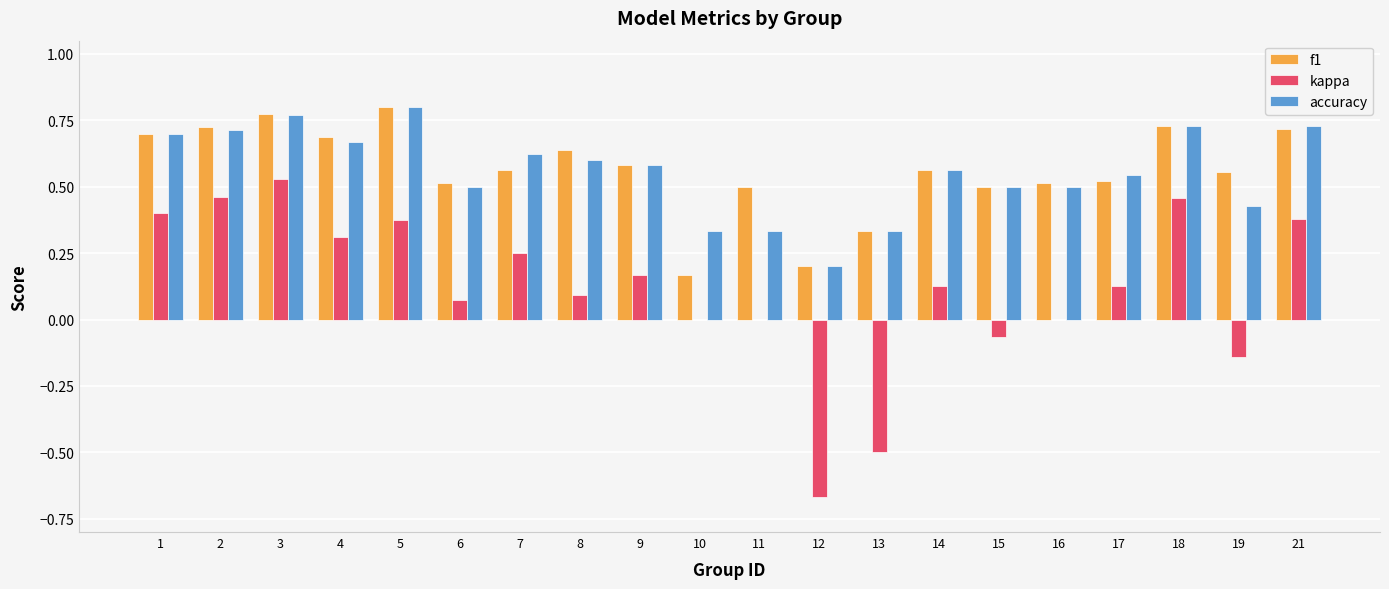

What is the total value across all series at 18?

1.9